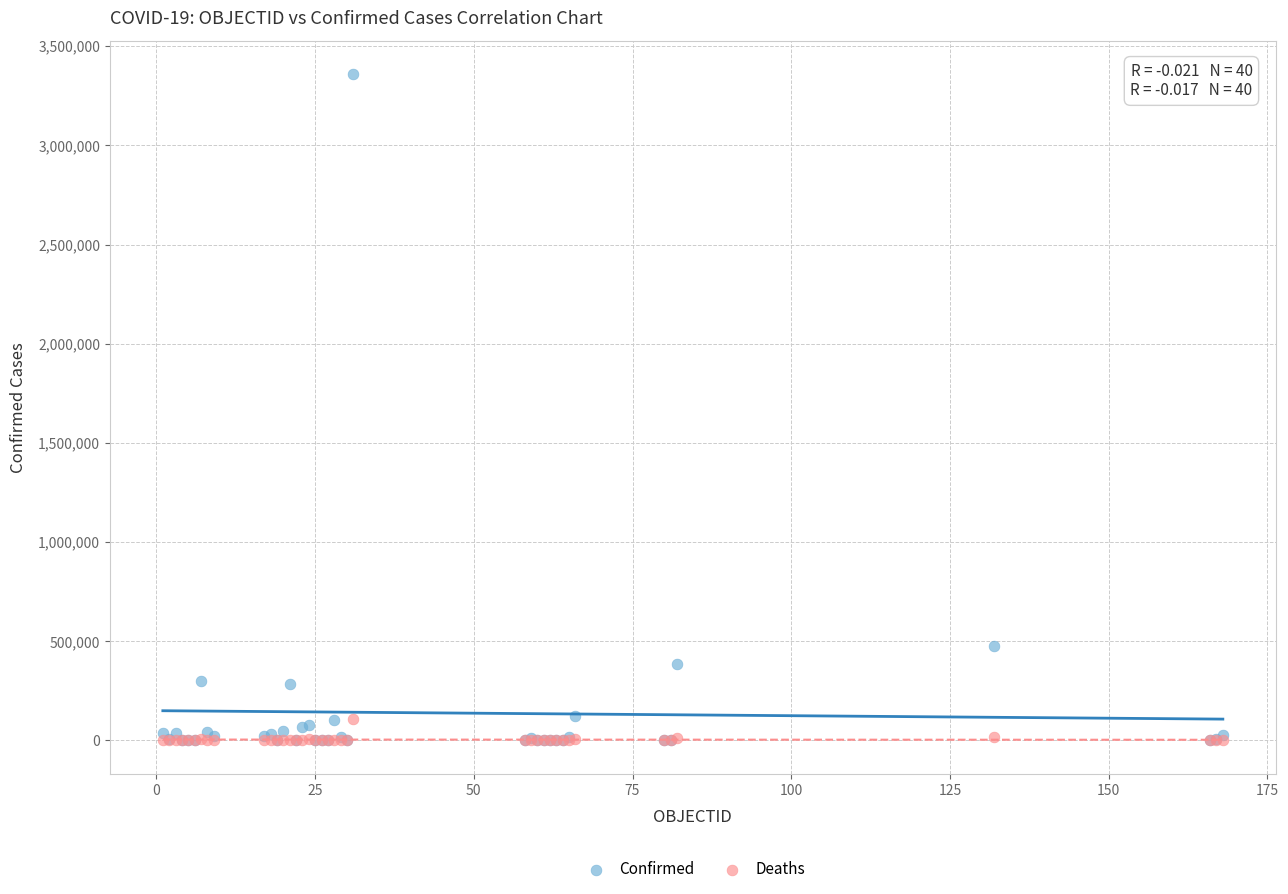

Which series has the largest Y range (max minus min)?

Confirmed